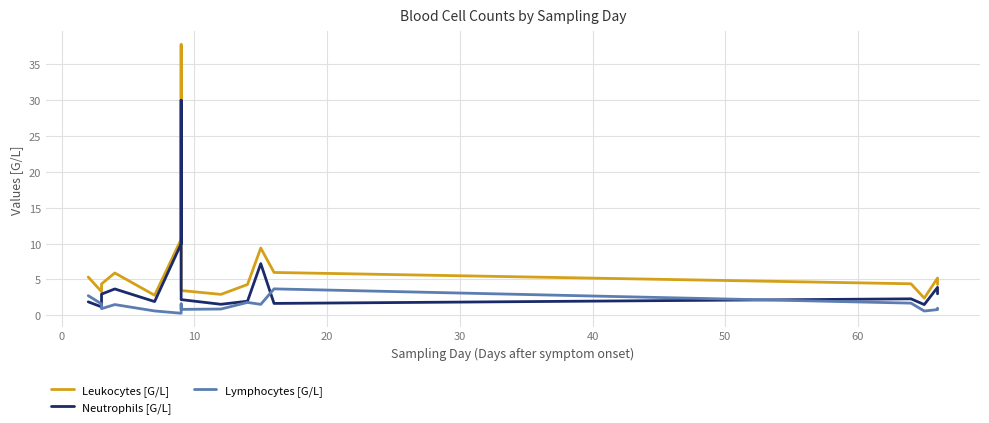

Which series has the largest total across all categories?

Leukocytes [G/L]